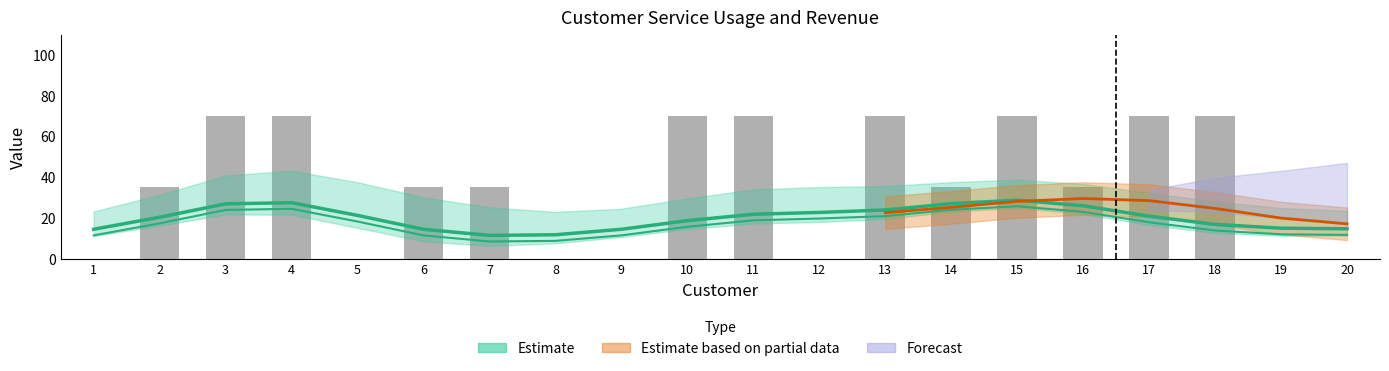

List the labels in order of value, smallest first.

1, 5, 8, 9, 12, 19, 20, 2, 6, 7, 14, 16, 3, 4, 10, 11, 13, 15, 17, 18